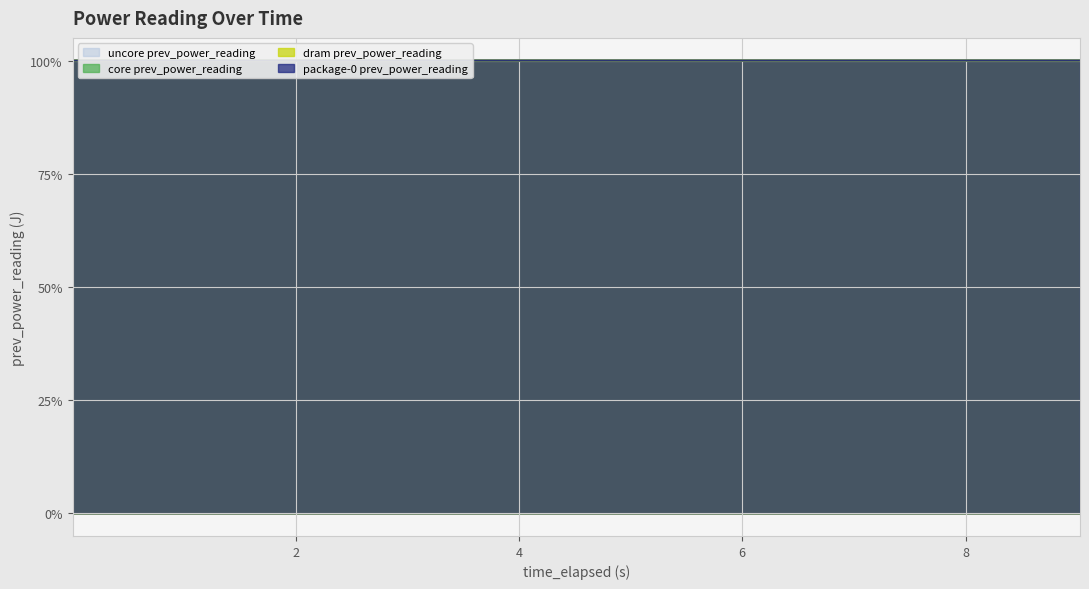

At how many categories does at least one series exceed 100?

9